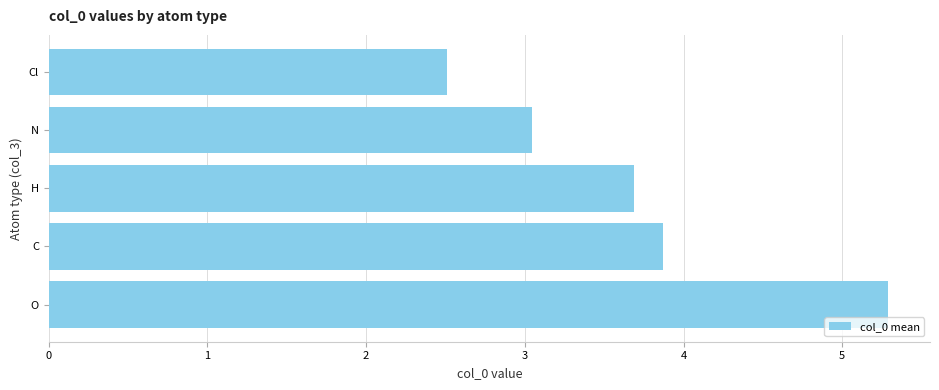

Approximately how many times larger is the value at C compared to H?

1.0